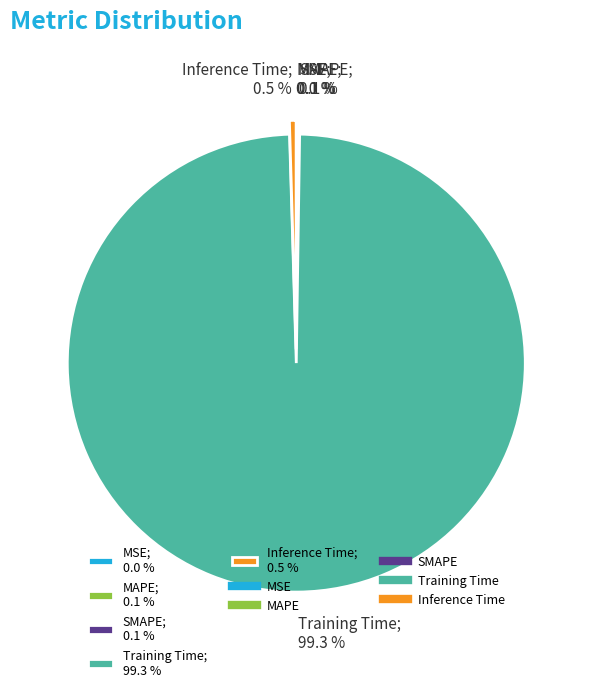

Which slice represents more than half of the pie?

Training Time